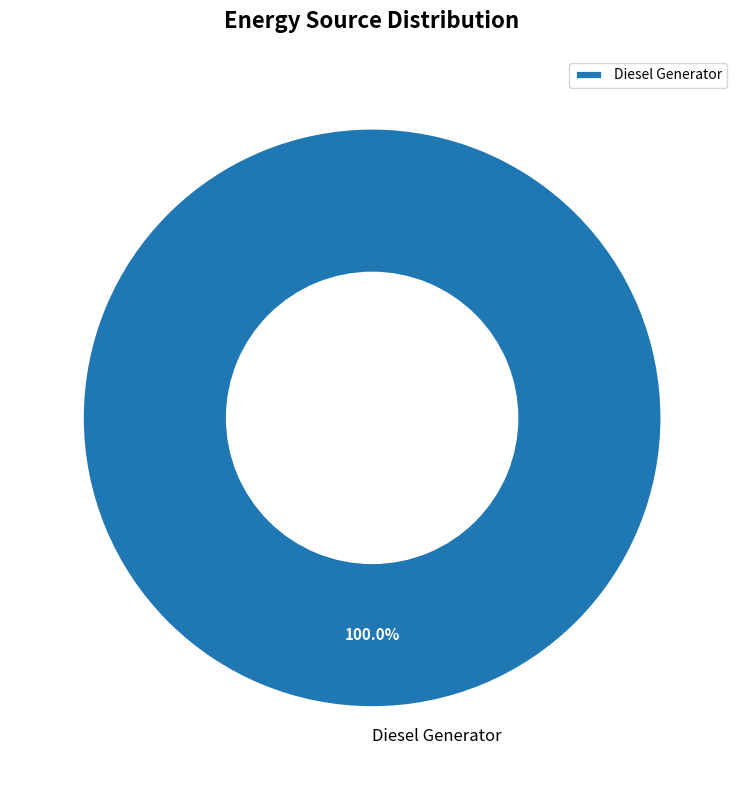

Does any single category account for the majority?

Yes